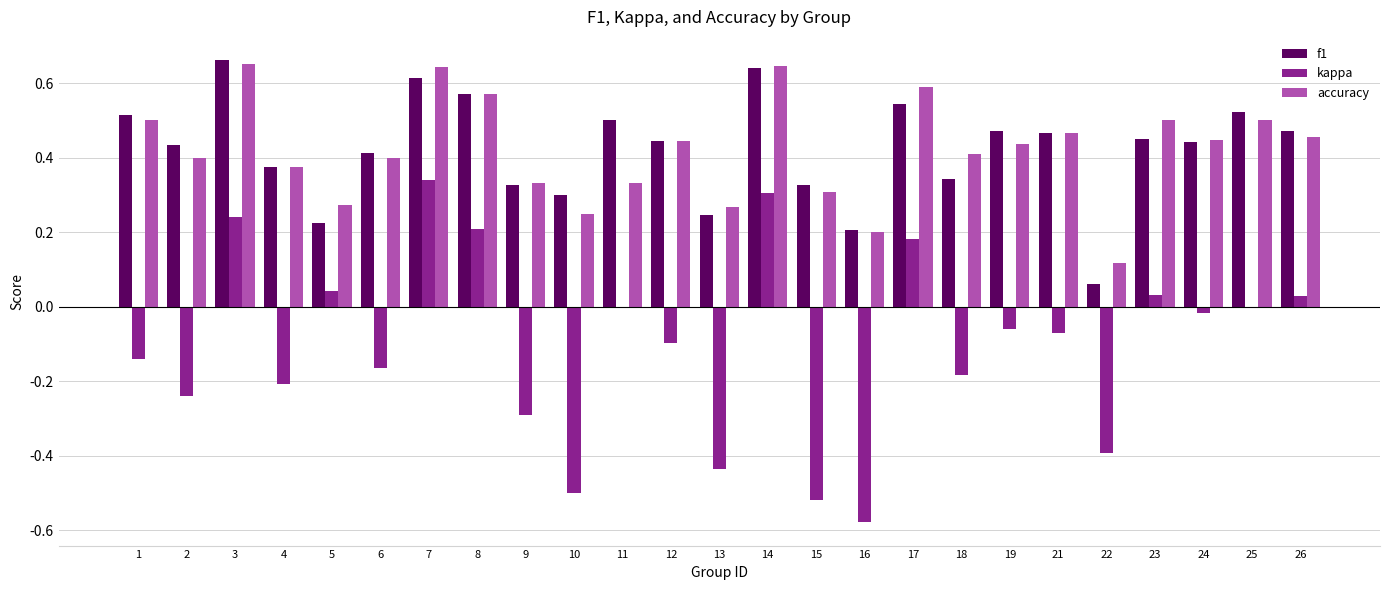

What is the sum of the f1 values at 6 and 25?

0.9